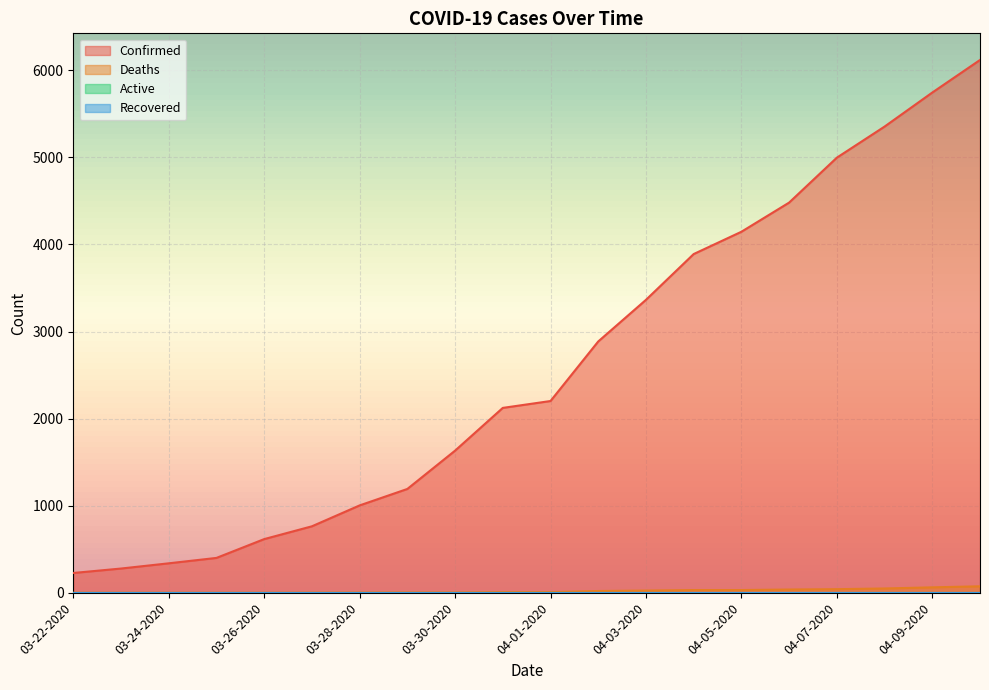

Does the chart display data point markers on the line(s)?

No